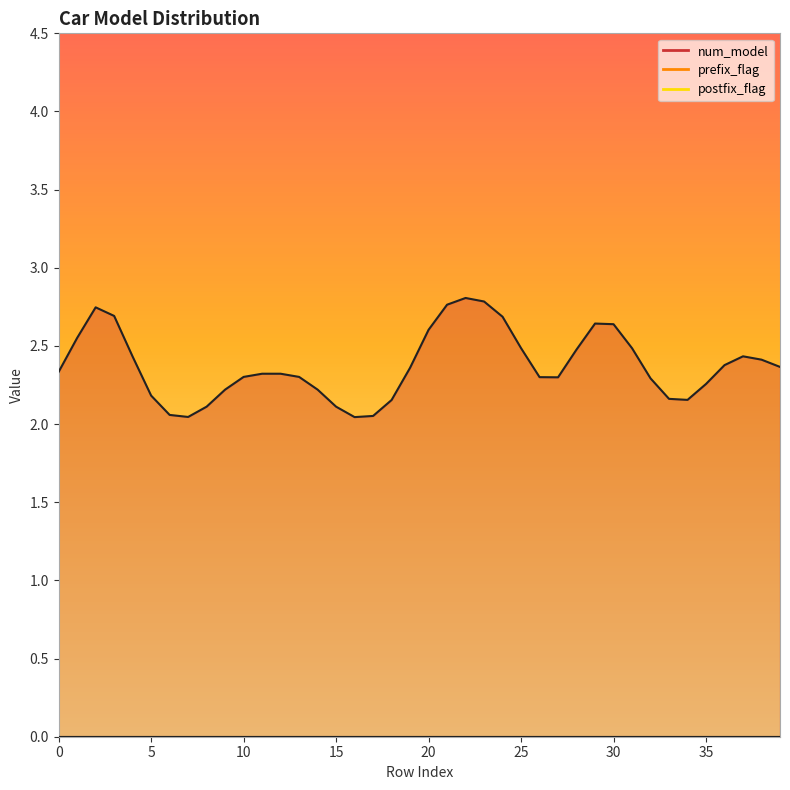

True or false: num_model and prefix_flag intersect in this chart.

False